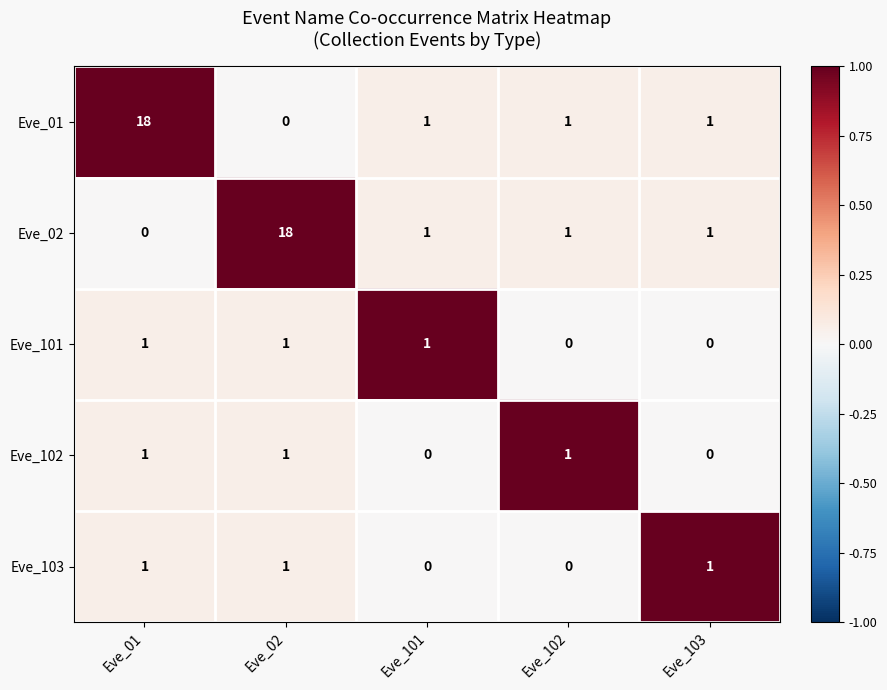

True or false: Eve_01 has a value of 1 at Eve_103.

True